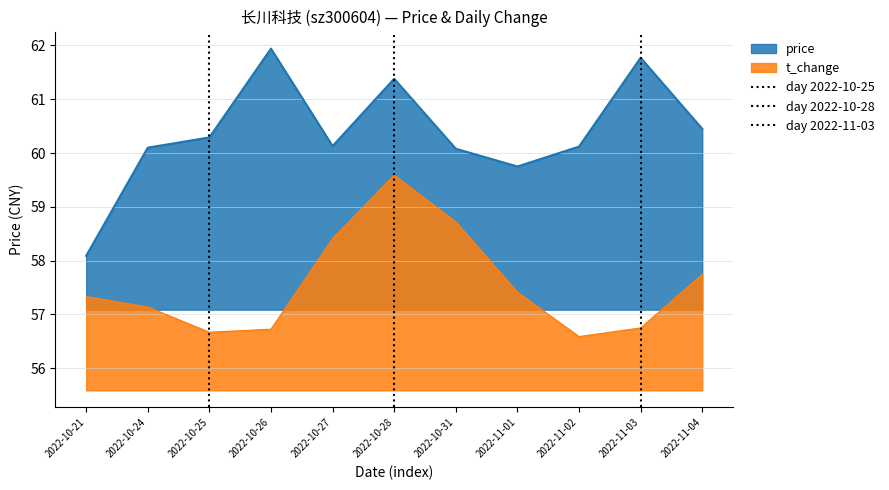

True or false: price has a value of 60.1 at 2022-10-31.

True